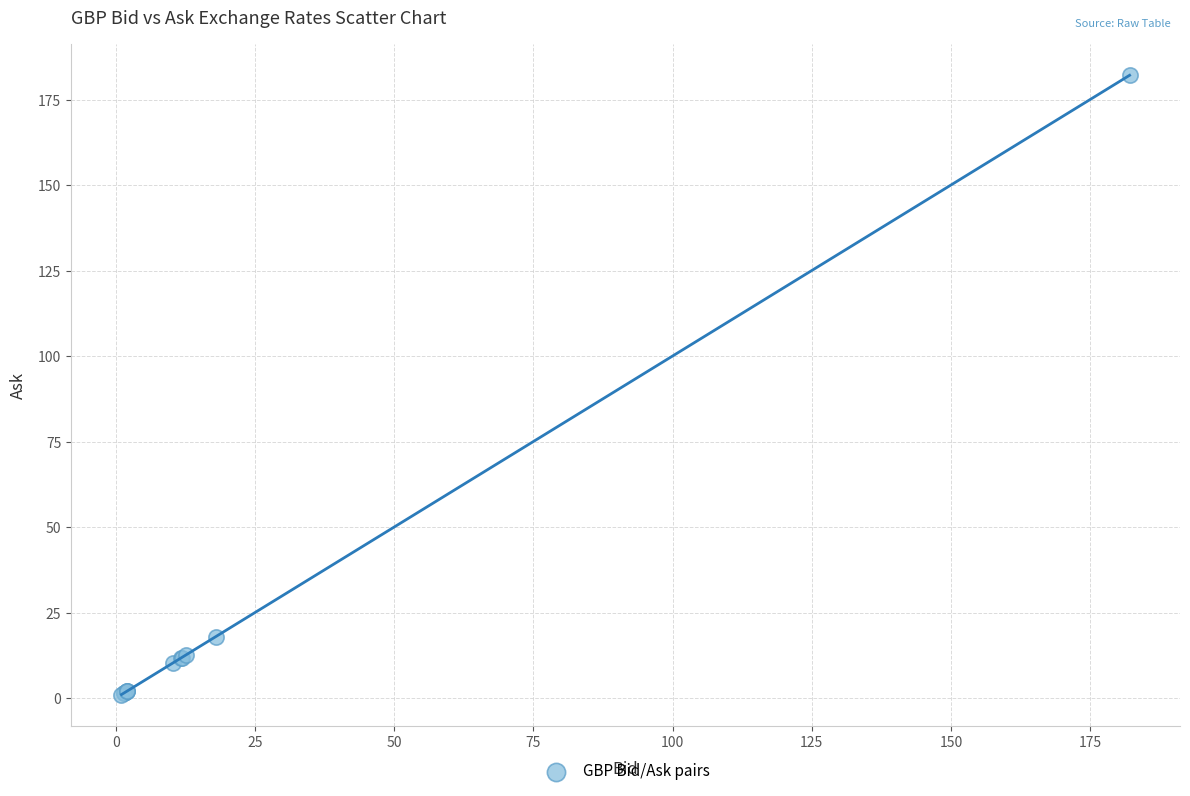

What Y value in the scatter plot is closest to 91?

17.9